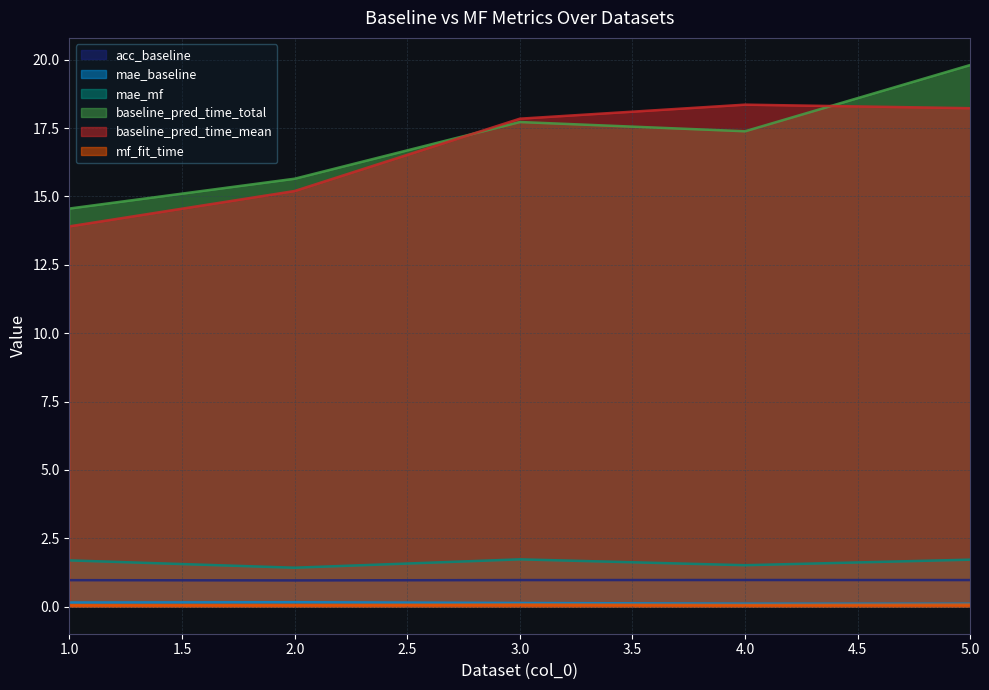

Reading right to left, what are all the values shown in this chart?

acc_baseline: 5=1.0	4=1.0	3=1.0	2=1.0	1=1.0
mae_baseline: 5=0.1	4=0.1	3=0.1	2=0.2	1=0.2
mae_mf: 5=1.7	4=1.5	3=1.7	2=1.4	1=1.7
baseline_pred_time_total: 5=19.8	4=17.4	3=17.7	2=15.6	1=14.6
baseline_pred_time_mean: 5=18.2	4=18.4	3=17.8	2=15.2	1=13.9
mf_fit_time: 5=0.1	4=0.1	3=0.1	2=0.1	1=0.1